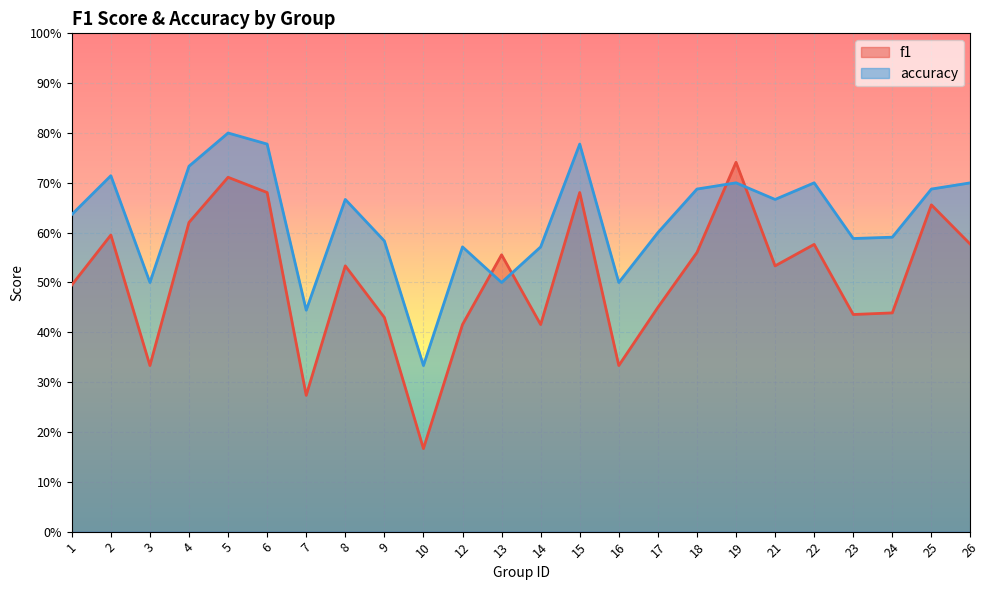

Which series ends up on top after the final intersection of f1 and accuracy?

accuracy